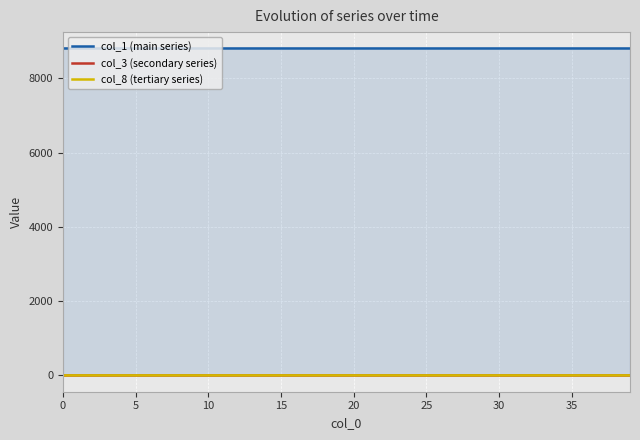

True or false: col_8 (tertiary series) has more than 2 interior local peaks.

False